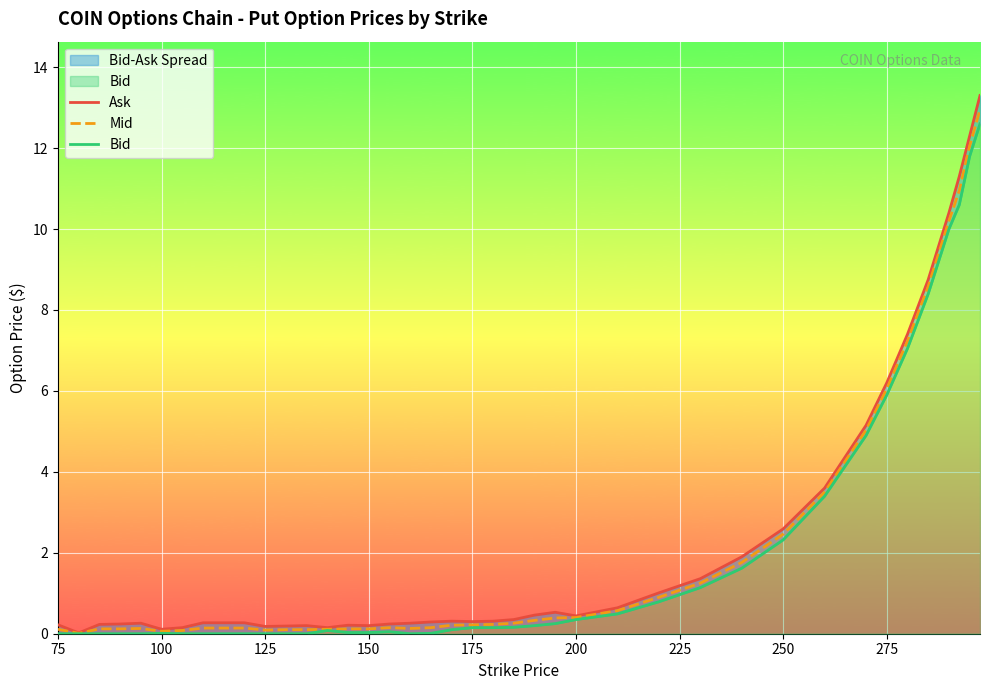

True or false: Mid has a value of 6.0 at 275.

True